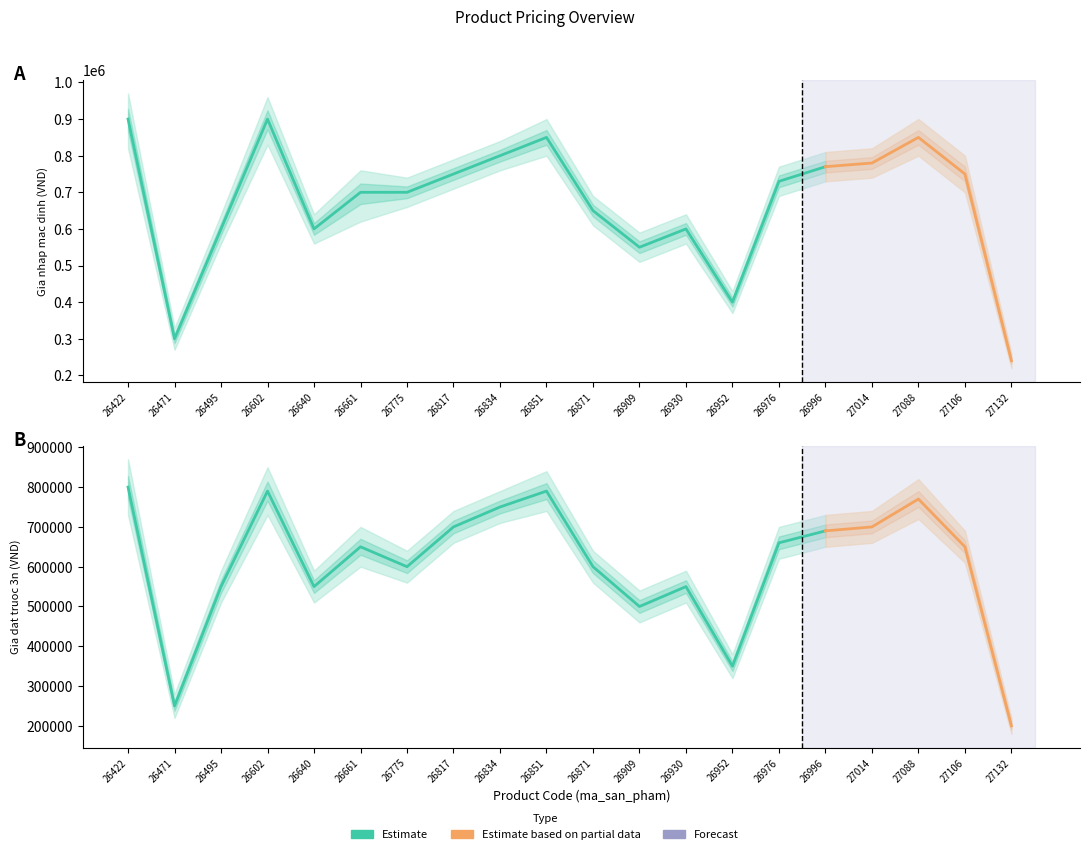

Reading left to right, what are all the values shown in this chart?

gia_nhap_mac_dinh: 900000	300000	600000	900000	600000	700000	700000	750000	800000	850000	650000	550000	600000	400000	730000	770000	780000	850000	750000	240000
gia_dat_truoc_3n: 800000	250000	550000	790000	550000	650000	600000	700000	750000	790000	600000	500000	550000	350000	660000	690000	700000	770000	650000	200000